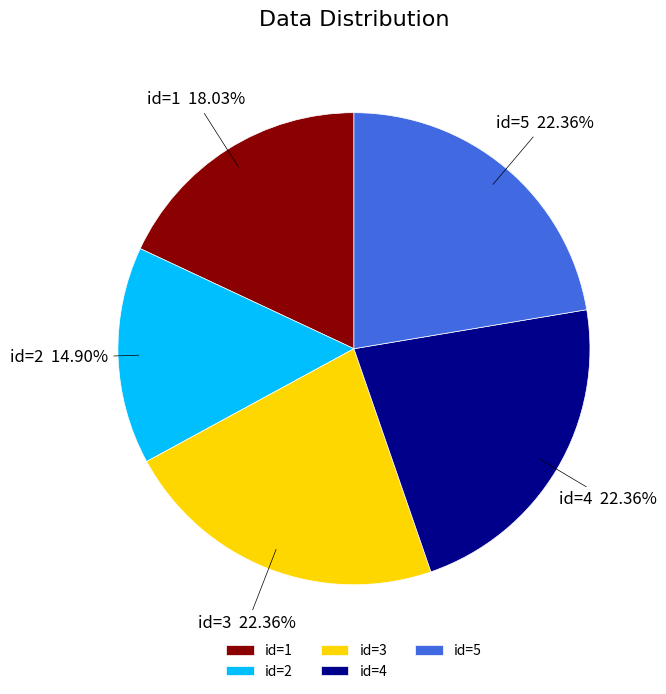

Is there a majority slice in this chart?

No